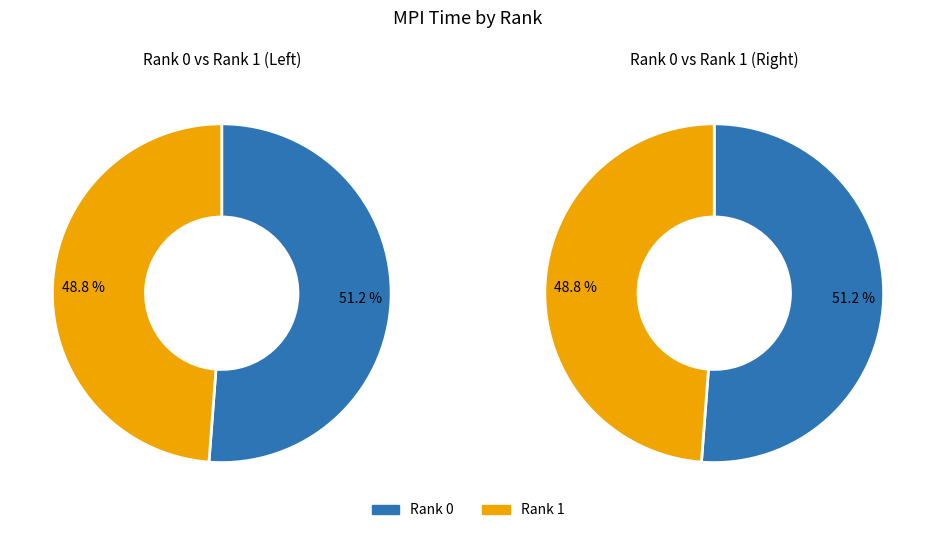

Combined, what portion of the pie is Rank 1 and Rank 0?

100.0%